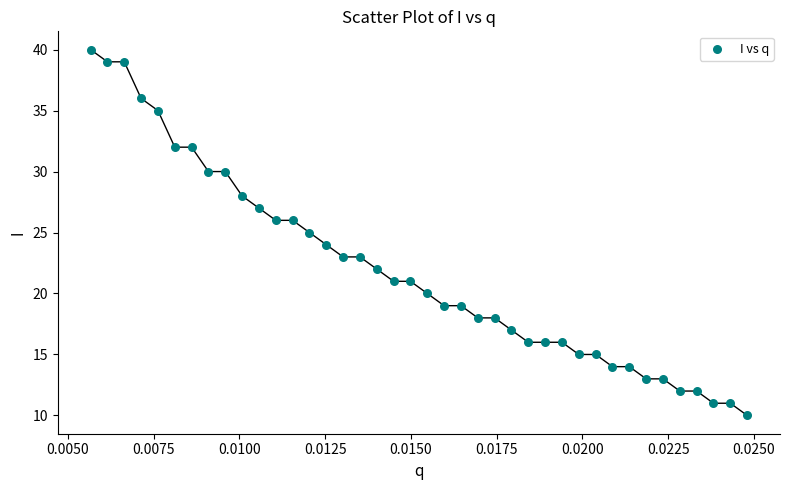

Count the number of points in this scatter plot.

40